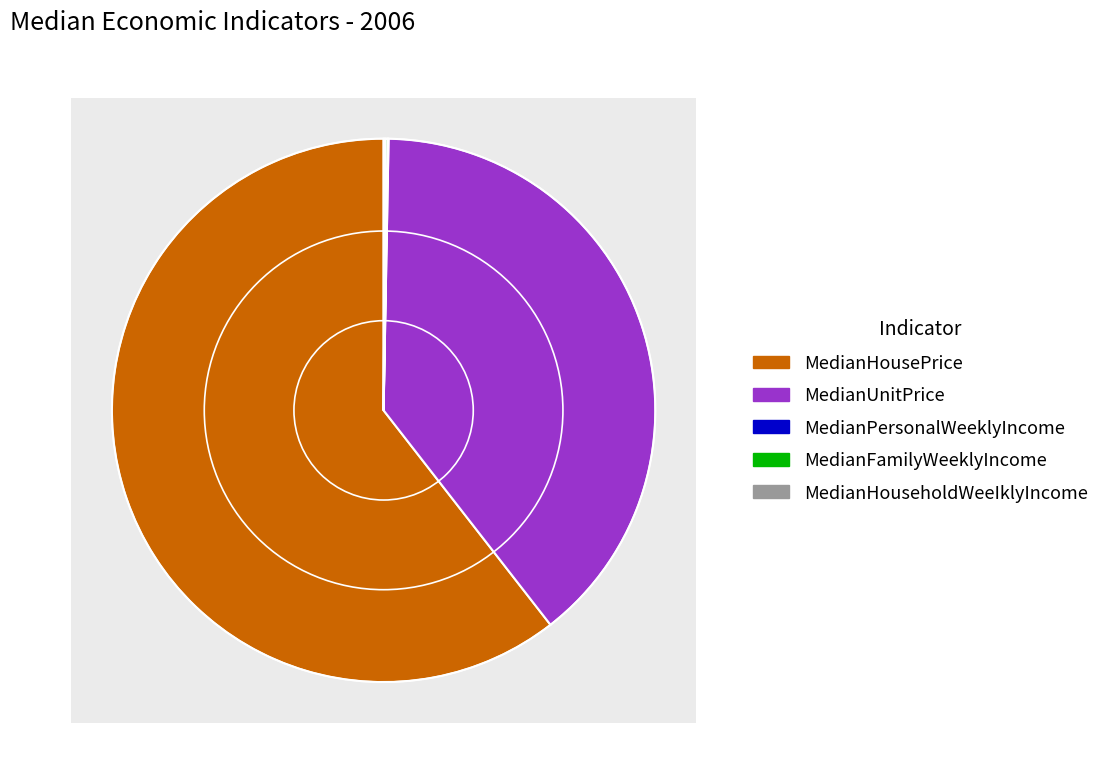

How many segments does this pie chart have?

5